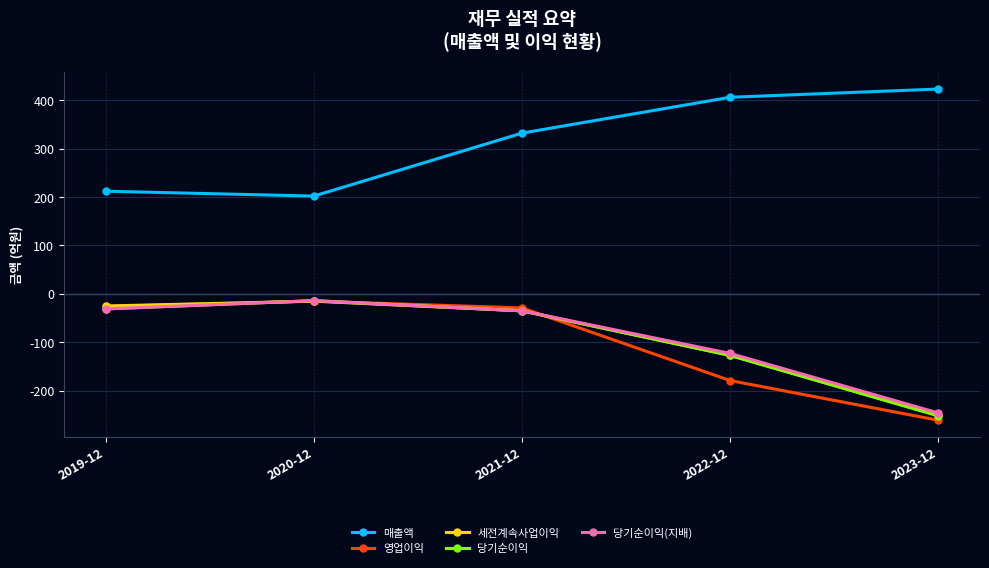

Which series has the largest total across all categories?

매출액